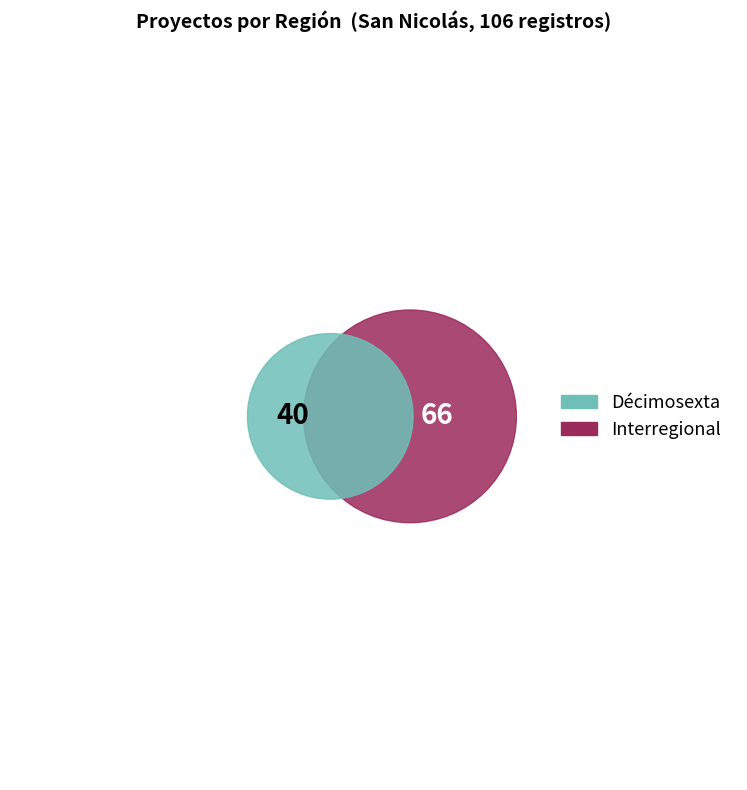

To the nearest percent, what is the combined percentage of Interregional and Décimosexta?

100%